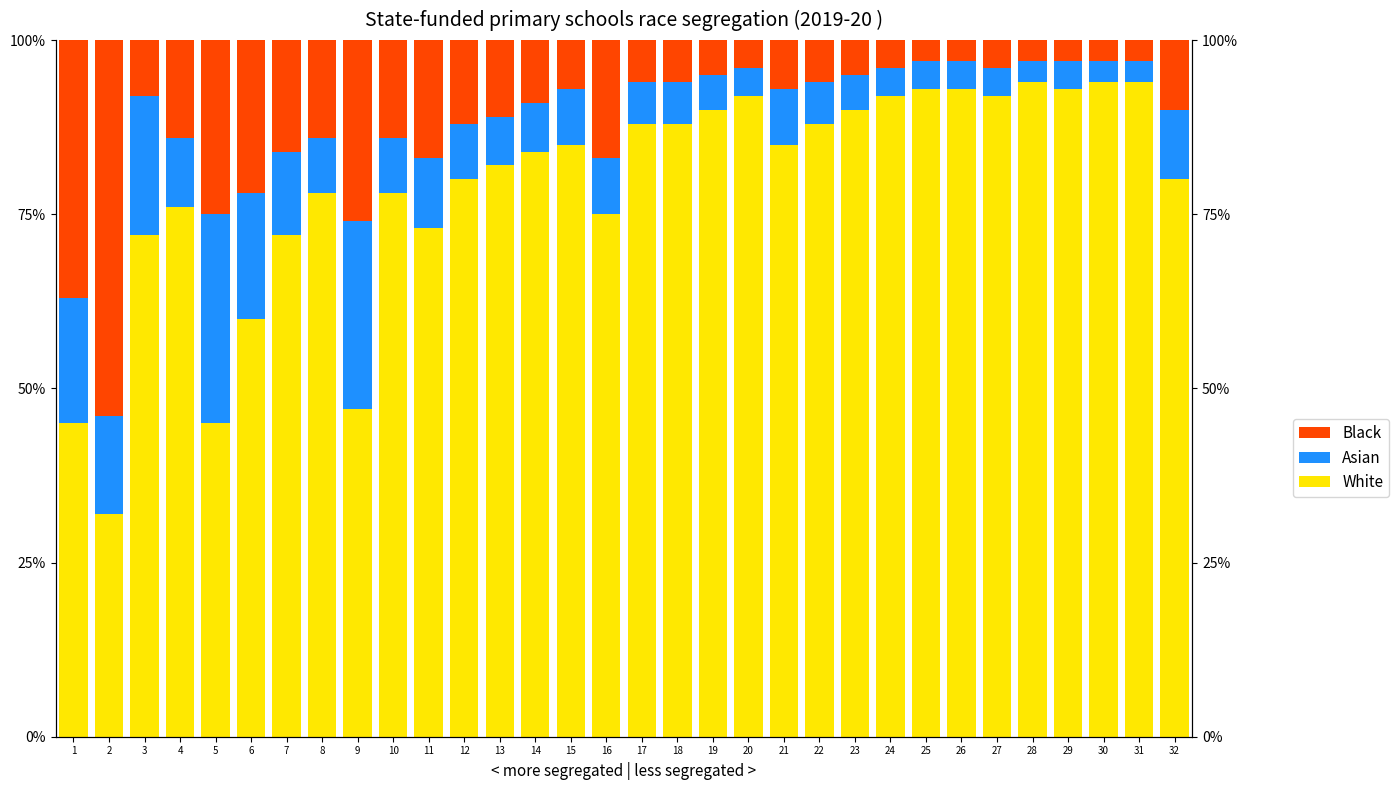

At which category is the sum across all series the highest?

1